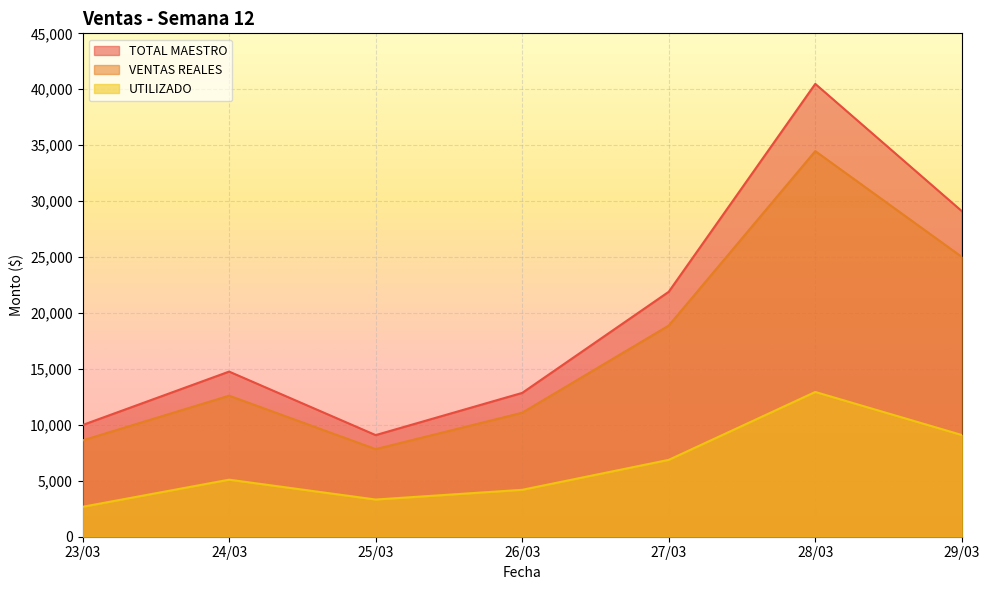

At 24/03, list the series in order from largest to smallest.

TOTAL MAESTRO, VENTAS REALES, UTILIZADO